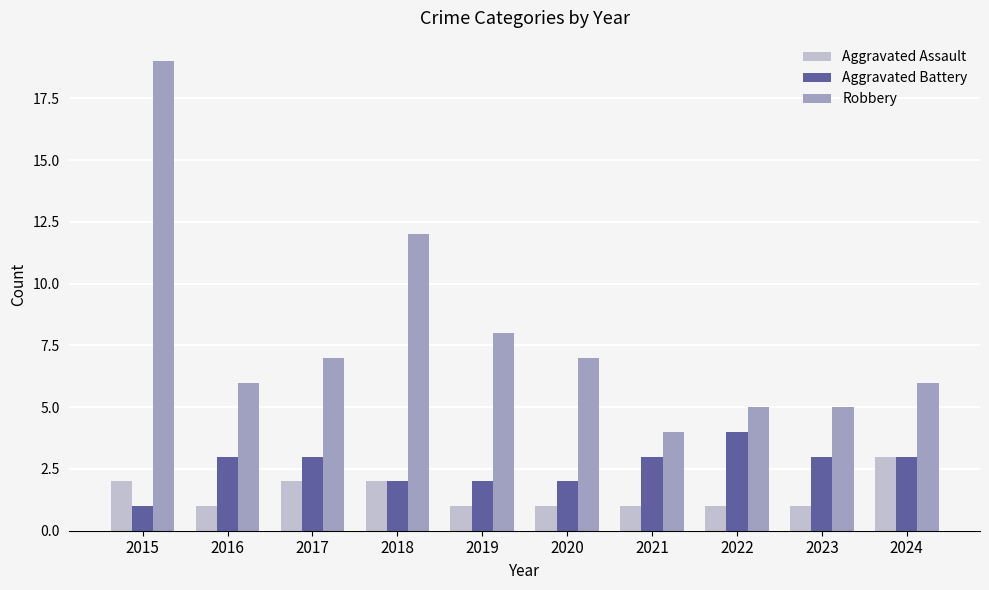

Which series has the widest spread of values?

Robbery